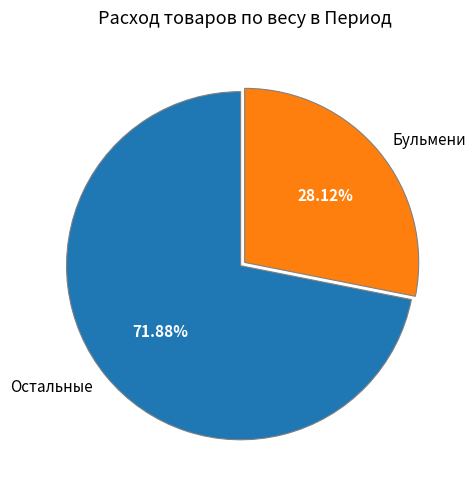

Between Бульмени and Остальные, which is larger?

Остальные